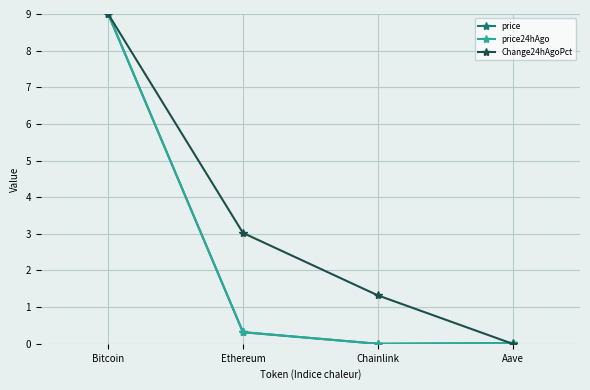

The price24hAgo series shows 0.3 at Ethereum. True or false?

True